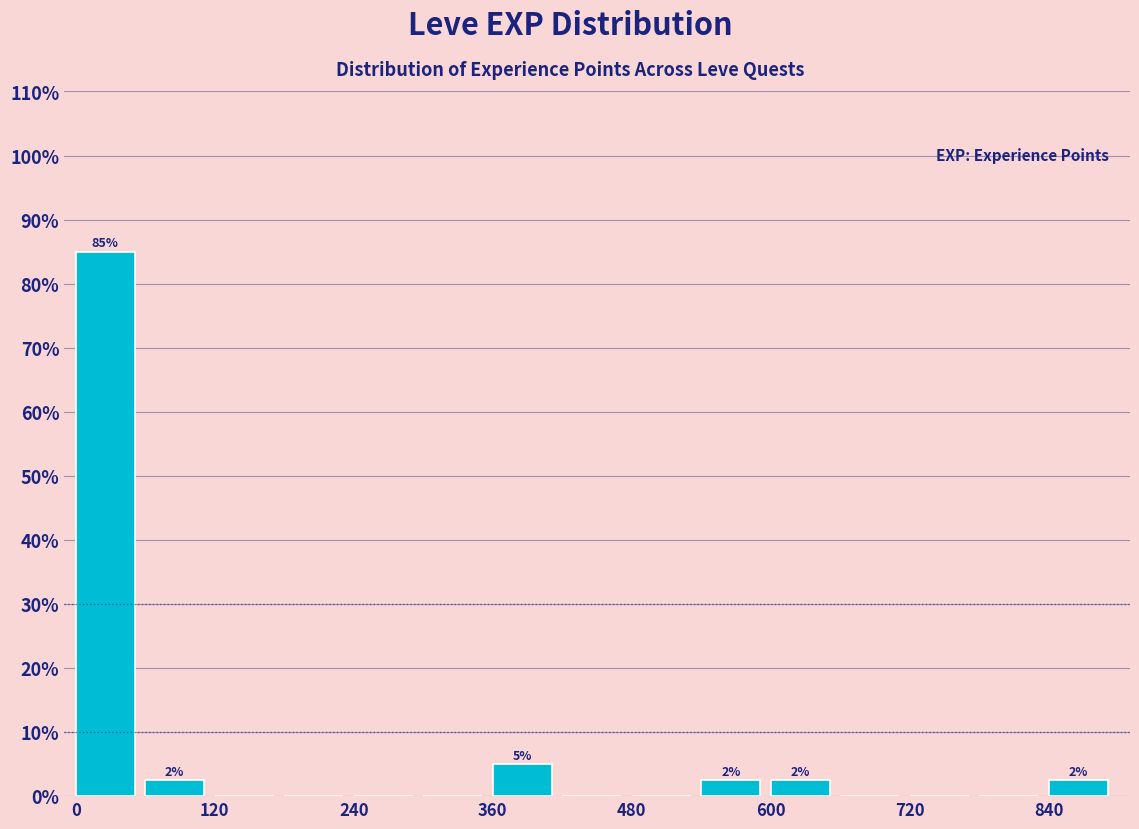

Read against the x-axis, roughly where is the centre of the tallest bar?

20